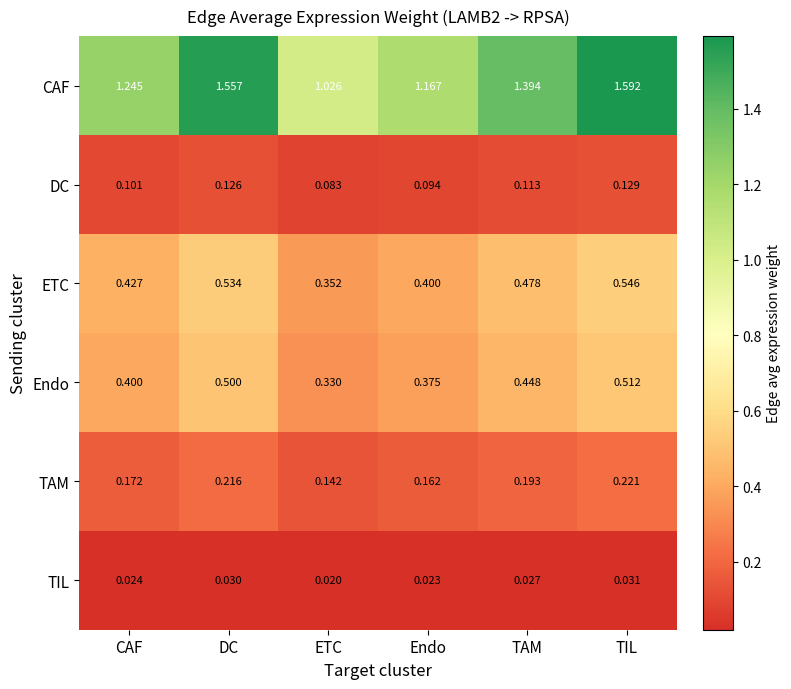

Rank the series by their maximum value, from lowest to highest.

TIL, DC, TAM, Endo, ETC, CAF